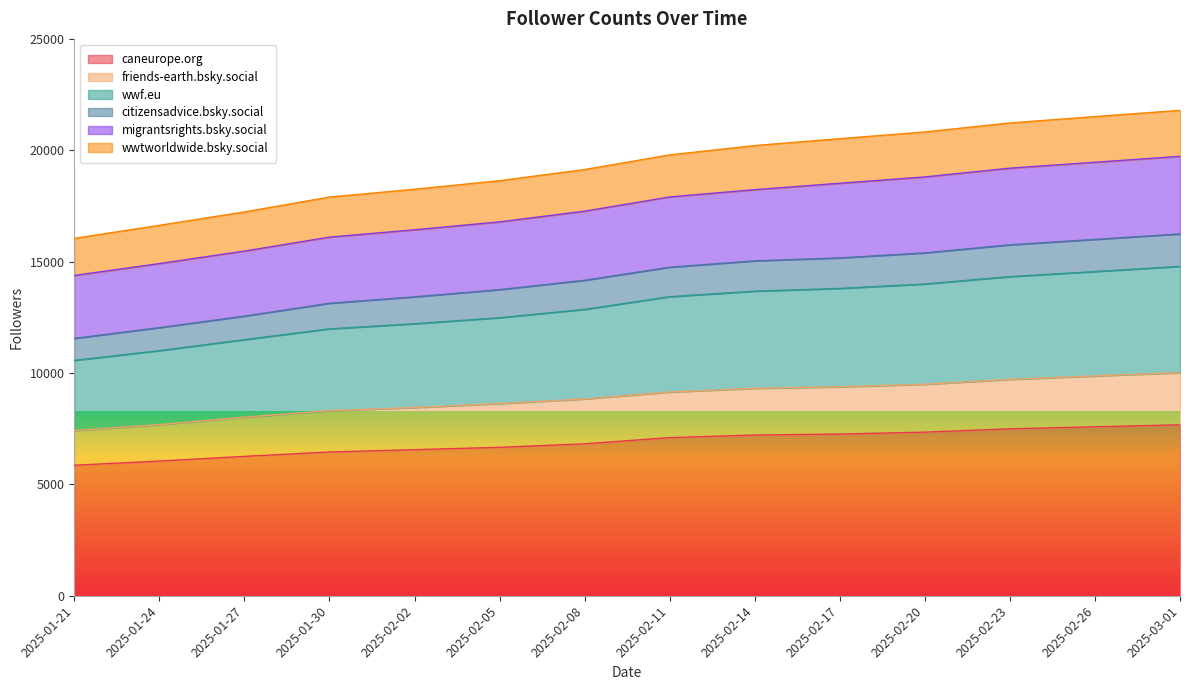

What are all the series names shown in the legend?

caneurope.org, friends-earth.bsky.social, wwf.eu, citizensadvice.bsky.social, migrantsrights.bsky.social, wwtworldwide.bsky.social